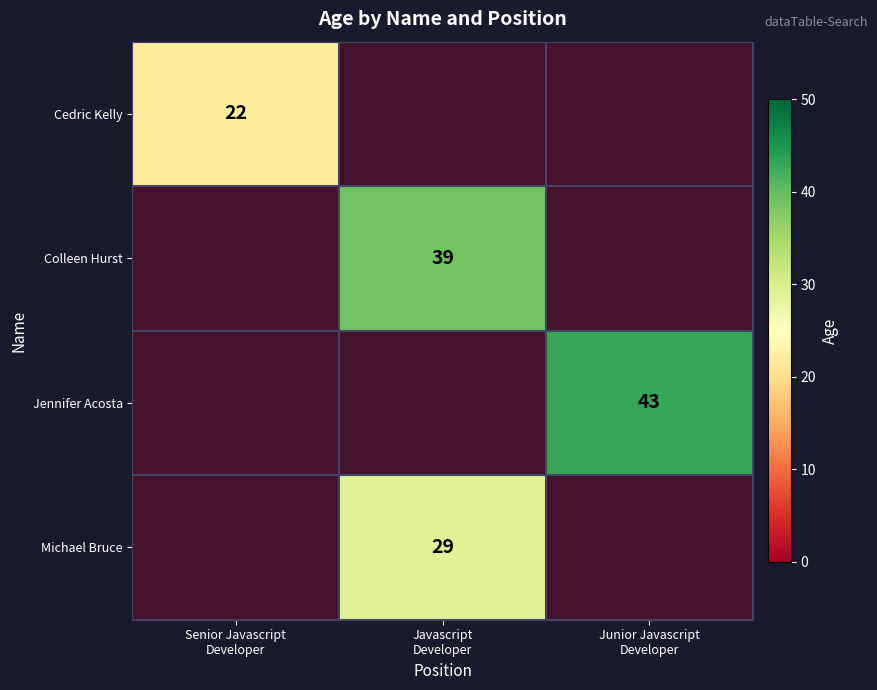

What is the difference between the maximum and minimum values in the Michael Bruce series?

29